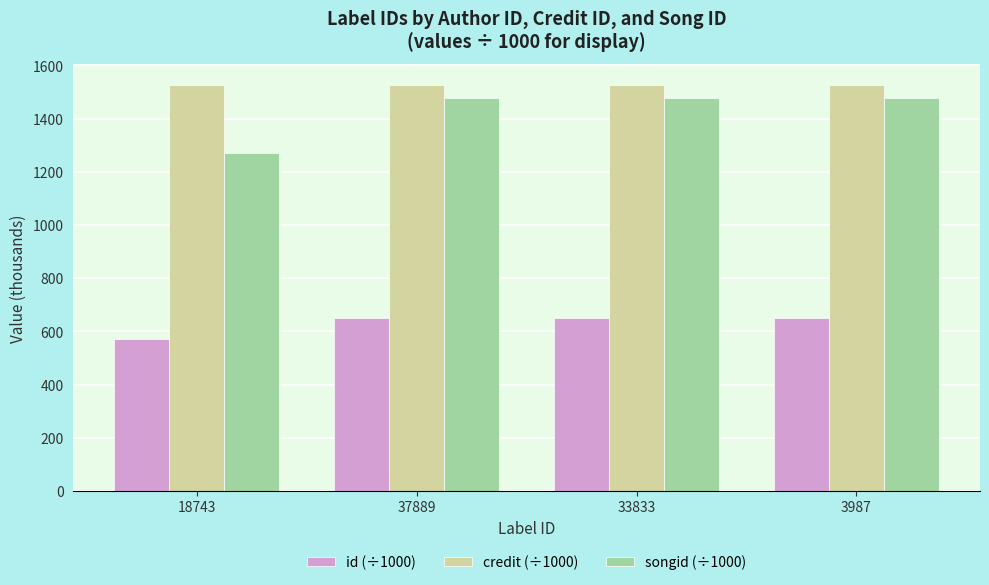

The value of id (÷1000) at 18743 is 570.5. True or false?

True